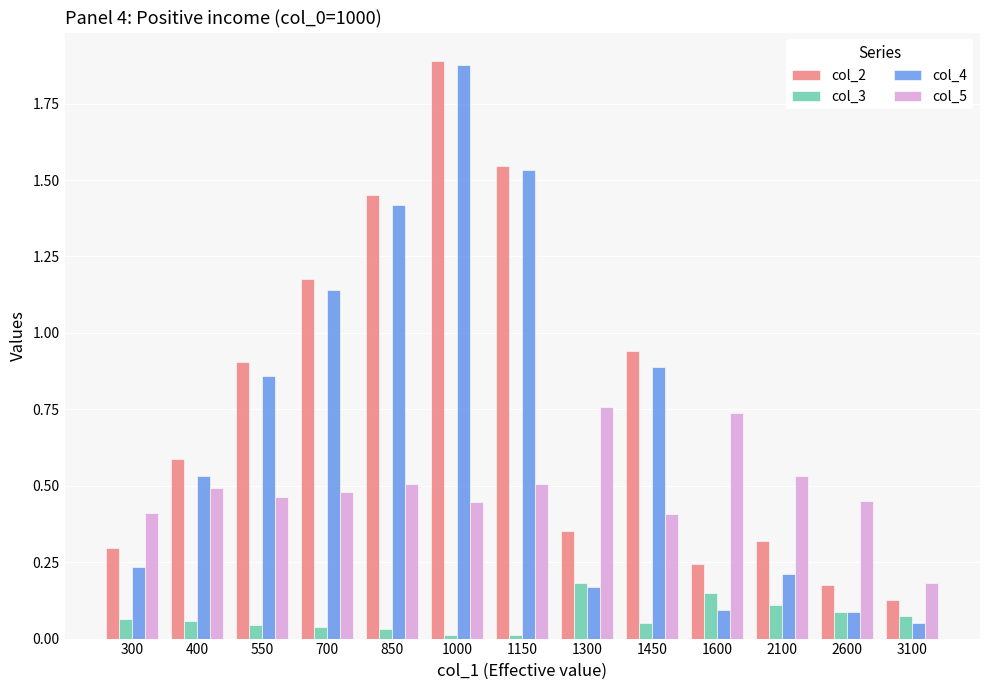

Which series changed the most between 700 and 850?

col_4